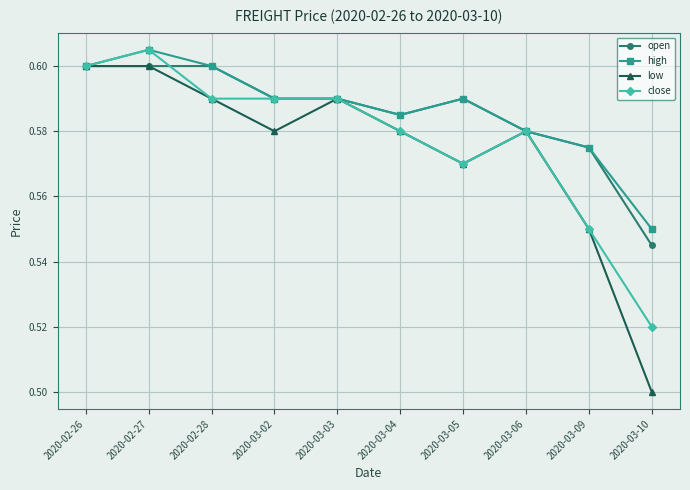

How many high values are between 0 and 1?

10